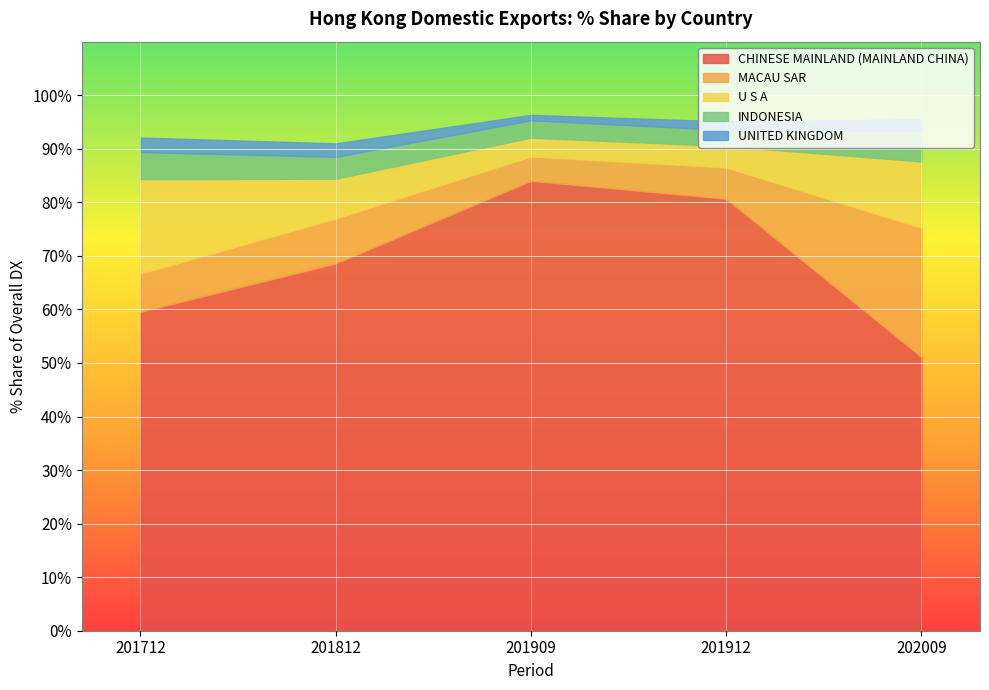

At which category does MACAU SAR reach its first local peak?

201812